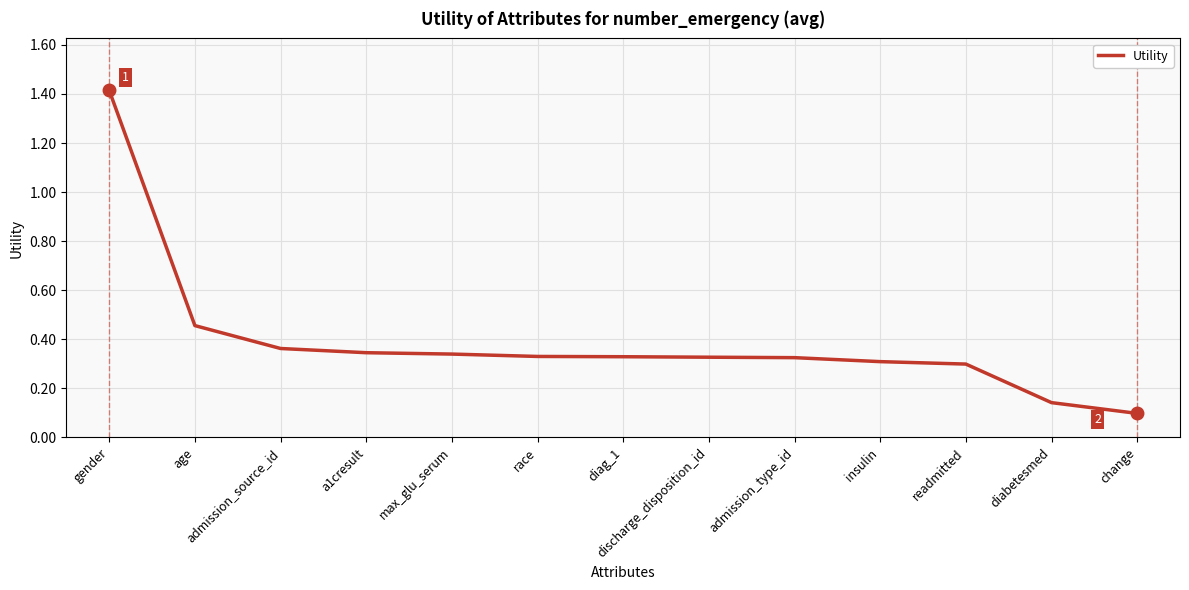

Does the chart have visible grid lines?

Yes